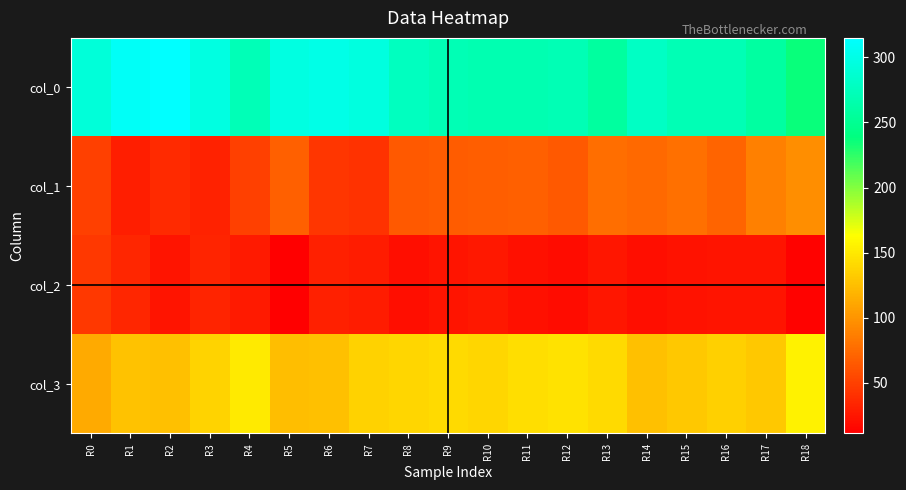

Reading right to left, extract all data points from this chart.

col_0: R18=236	R17=259	R16=270	R15=270	R14=280	R13=257	R12=270	R11=268	R10=268	R9=270	R8=276	R7=295	R6=300	R5=296	R4=272	R3=297	R2=315	R1=310	R0=292
col_1: R18=96	R17=87	R16=71	R15=78	R14=75	R13=77	R12=65	R11=68	R10=67	R9=66	R8=65	R7=41	R6=44	R5=69	R4=50	R3=32	R2=37	R1=29	R0=50
col_2: R18=13	R17=24	R16=24	R15=22	R14=20	R13=25	R12=19	R11=21	R10=26	R9=23	R8=20	R7=28	R6=30	R5=11	R4=27	R3=33	R2=23	R1=34	R0=45
col_3: R18=155	R17=130	R16=135	R15=130	R14=125	R13=141	R12=146	R11=143	R10=139	R9=141	R8=139	R7=136	R6=126	R5=124	R4=151	R3=138	R2=125	R1=127	R0=113